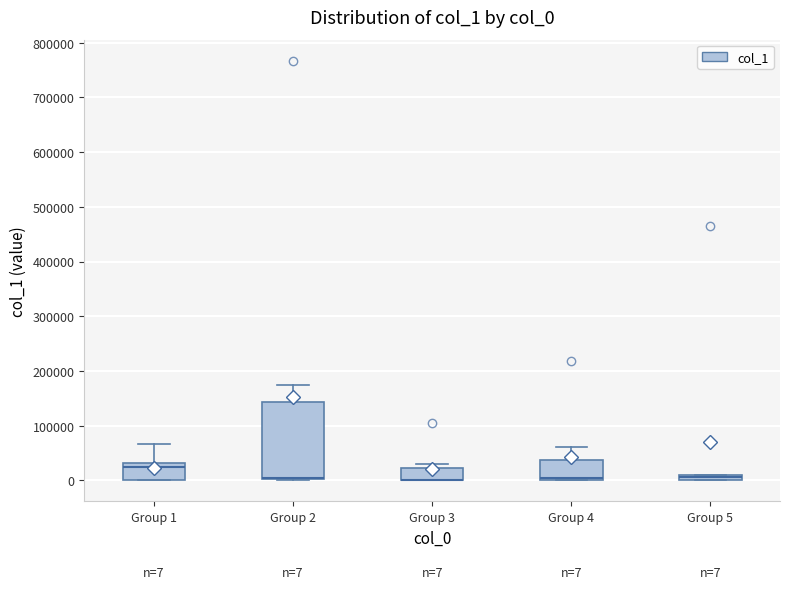

Which box is the tallest, from its lower edge to its upper edge?

Group 2